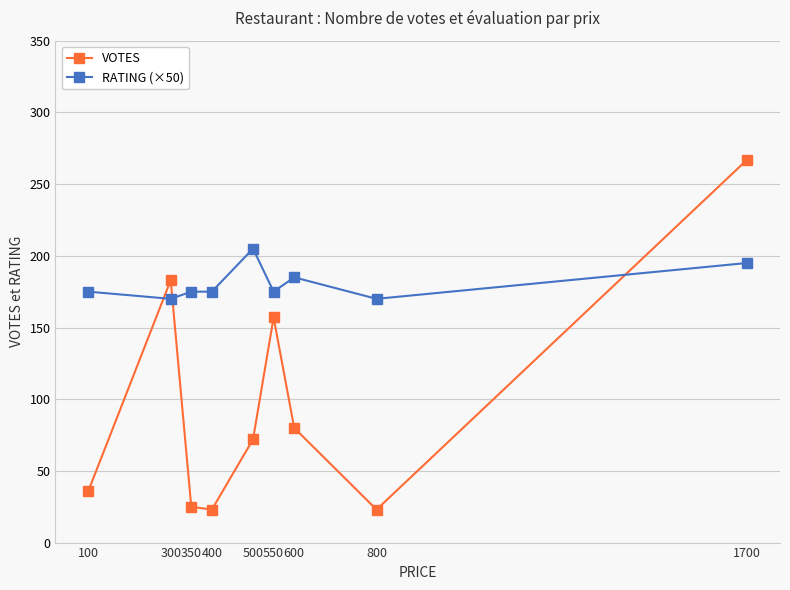

How many times do VOTES and RATING (×50) cross each other?

3